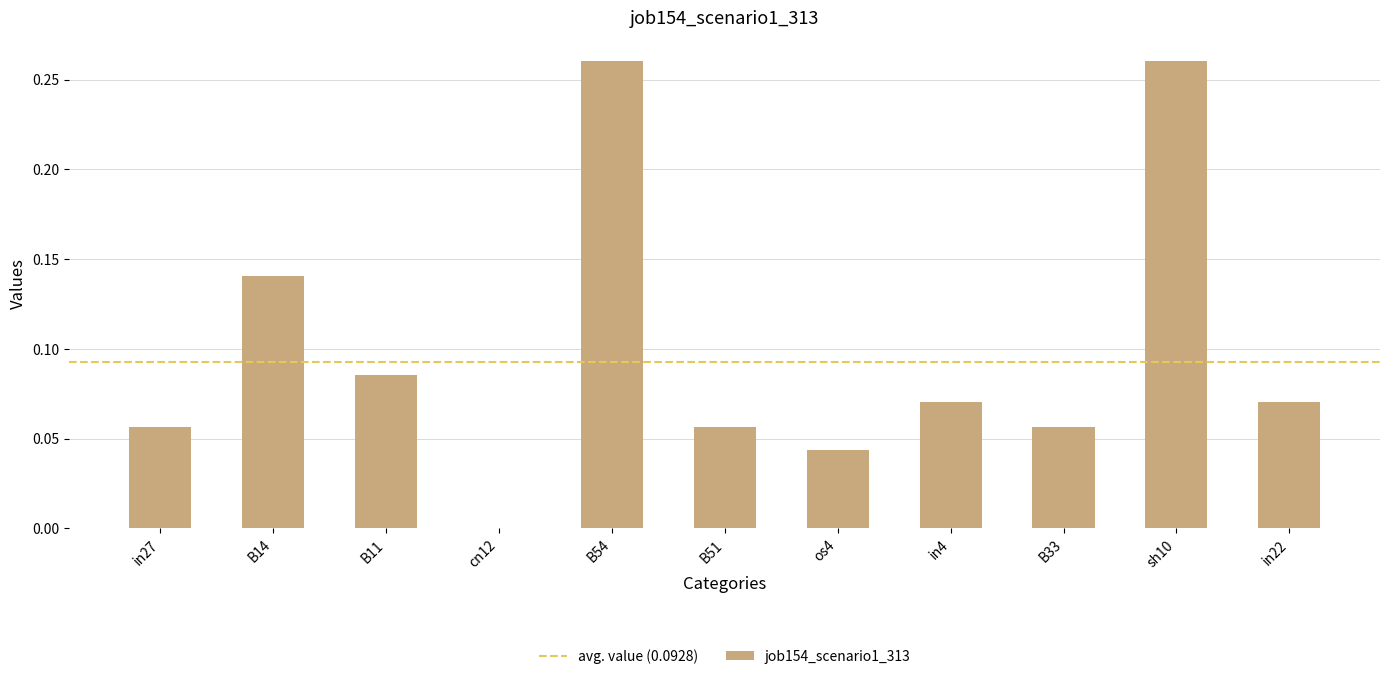

What is the sum of all values?

1.1